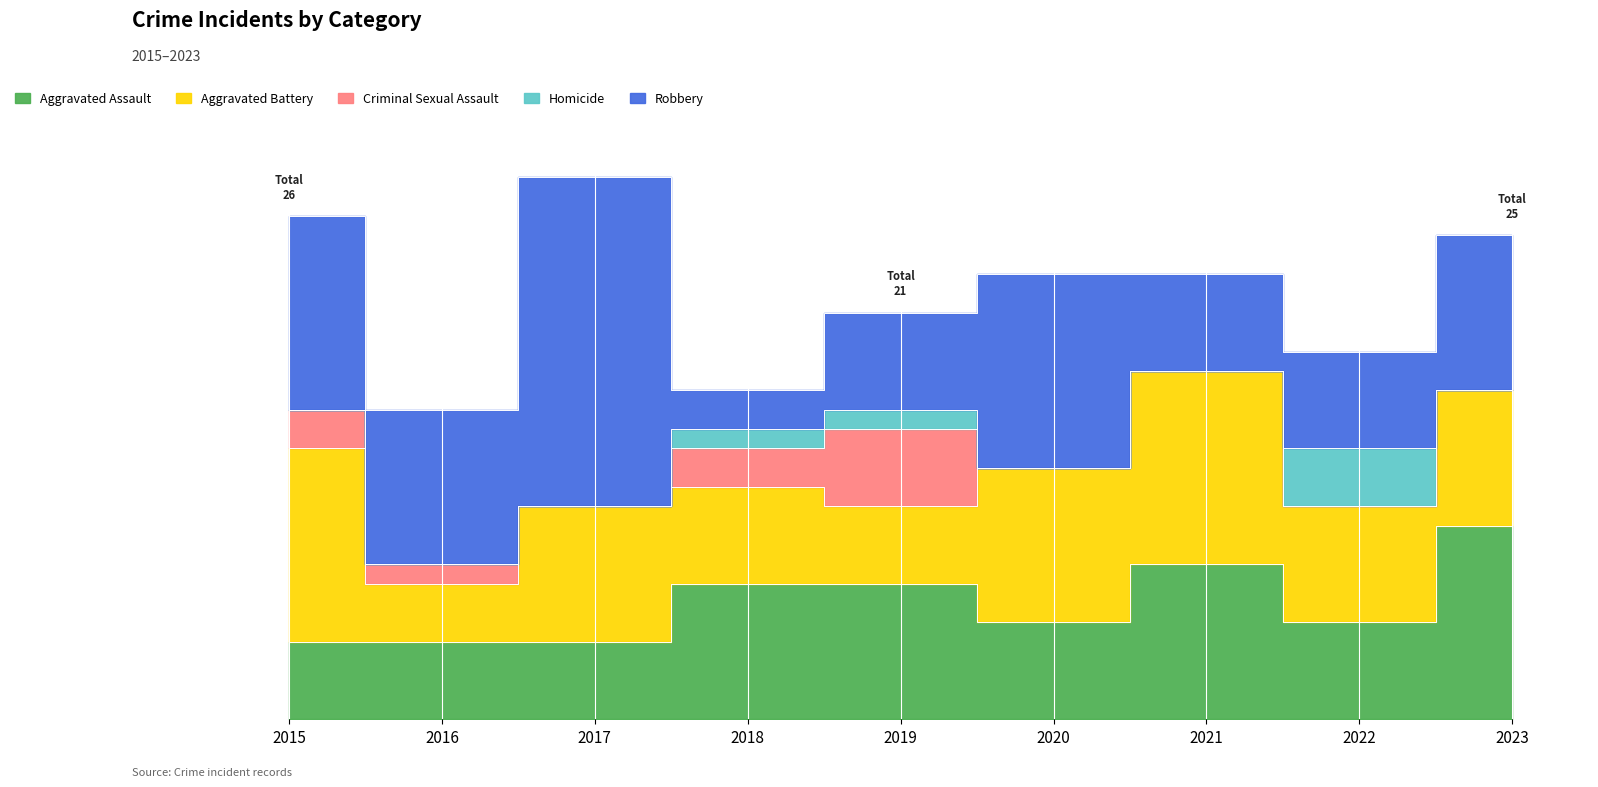

What is the difference between the highest and lowest values at 2016?

8